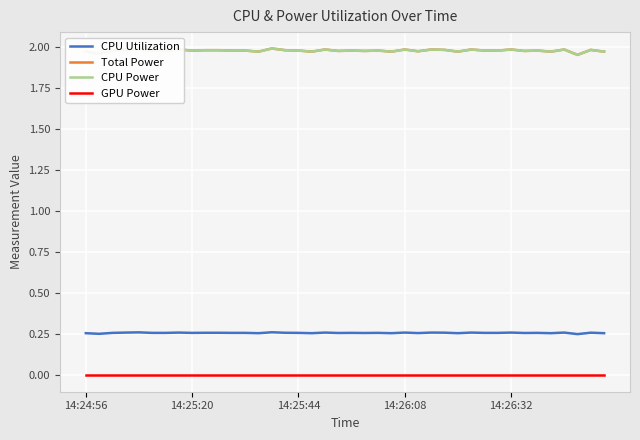

Does the chart display data point markers on the line(s)?

No